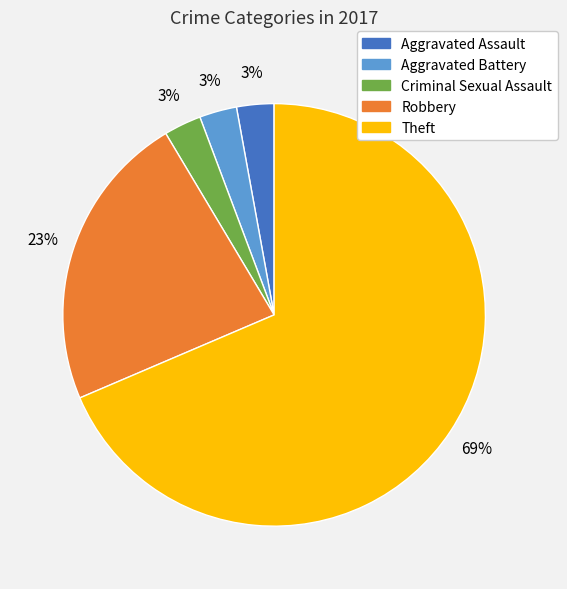

Combined, do Robbery and Aggravated Battery account for over 50%?

No